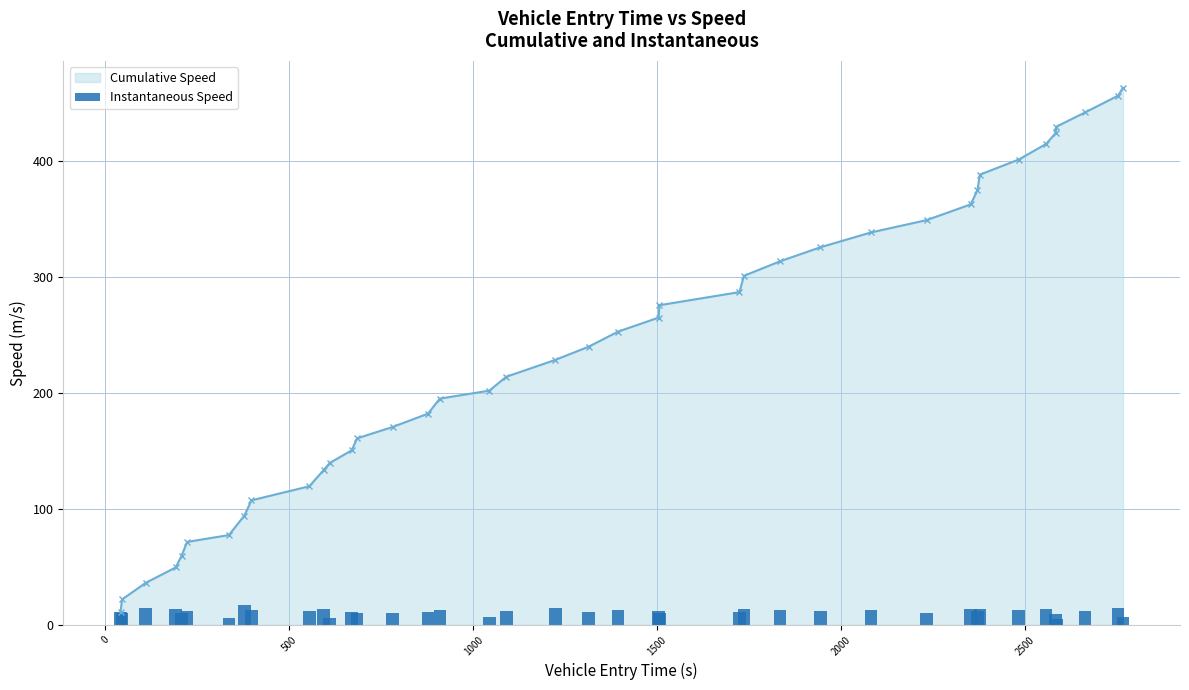

How many data points in Cumulative Speed are less than 240?

20